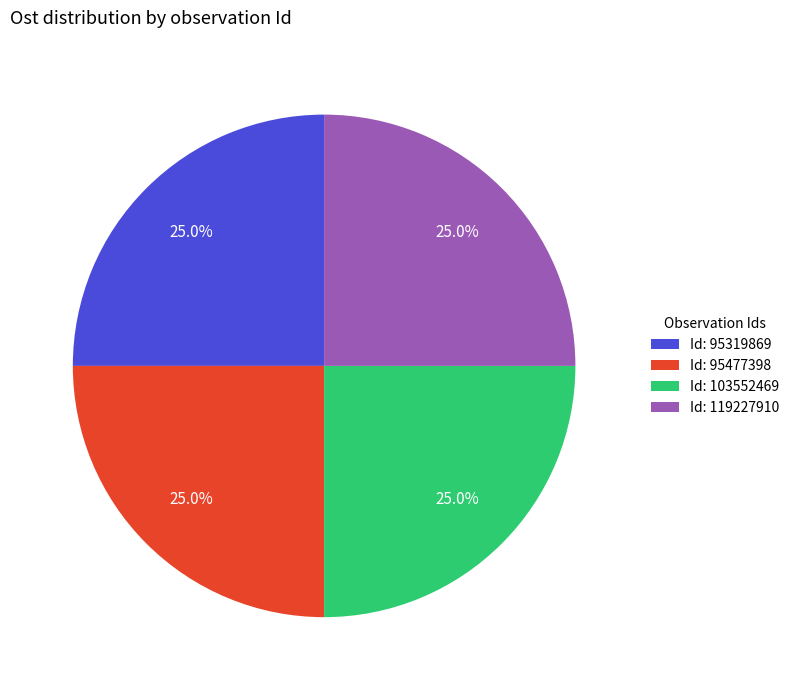

How much of the chart is everything except Id: 95319869?

75.0%